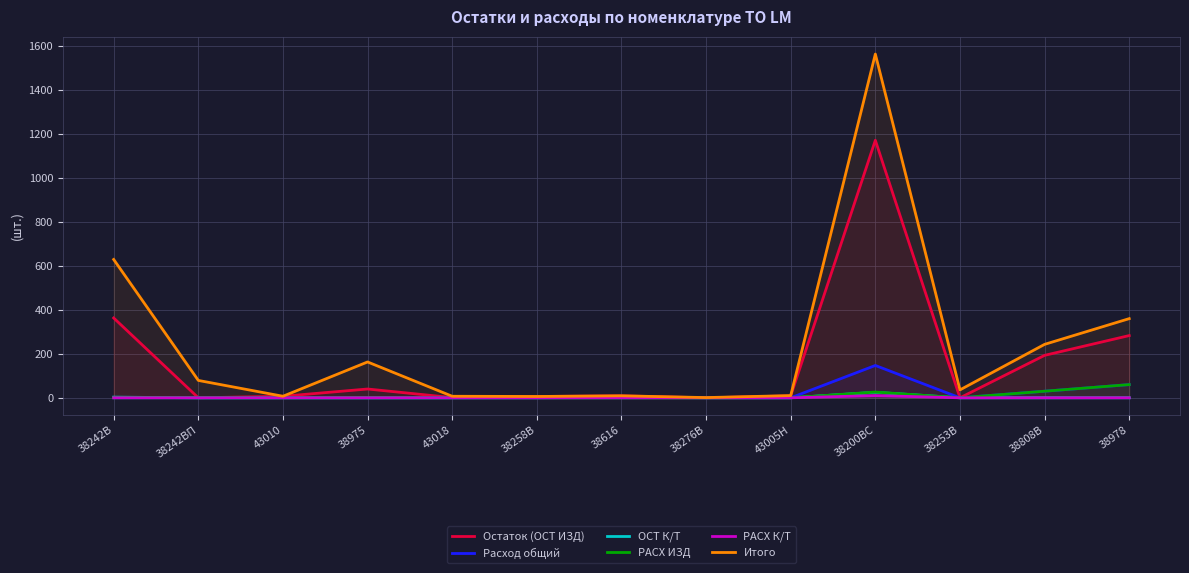

Reading left to right, what are all the values shown in this chart?

Остаток (ОСТ ИЗД): 38242В=363	38242ВП=0	43010=7	38975=40	43018=1	38258В=6	38616=9	38276В=0	43005Н=9	38200BС=1171	38253В=0	38808В=193	38978=283
Расход общий: 38242В=0	38242ВП=0	43010=0	38975=0	43018=0	38258В=0	38616=3	38276В=0	43005Н=0	38200BС=147	38253В=0	38808В=30	38978=60
ОСТ К/Т: 38242В=3	38242ВП=0	43010=0	38975=0	43018=0	38258В=0	38616=0	38276В=0	43005Н=0	38200BС=25	38253В=0	38808В=0	38978=0
РАСХ ИЗД: 38242В=0	38242ВП=0	43010=0	38975=0	43018=0	38258В=0	38616=0	38276В=0	43005Н=0	38200BС=26	38253В=0	38808В=30	38978=60
РАСХ К/Т: 38242В=0	38242ВП=0	43010=0	38975=0	43018=0	38258В=0	38616=0	38276В=0	43005Н=0	38200BС=10	38253В=0	38808В=0	38978=0
Итого: 38242В=629	38242ВП=79	43010=7	38975=163	43018=7	38258В=6	38616=9	38276В=1	43005Н=10	38200BС=1563	38253В=36	38808В=243	38978=360